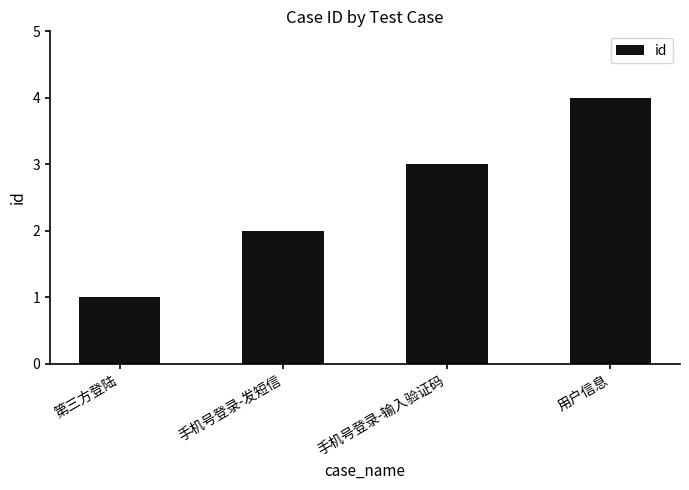

The chart shows a value of 2 at 手机号登录-发短信. True or false?

True